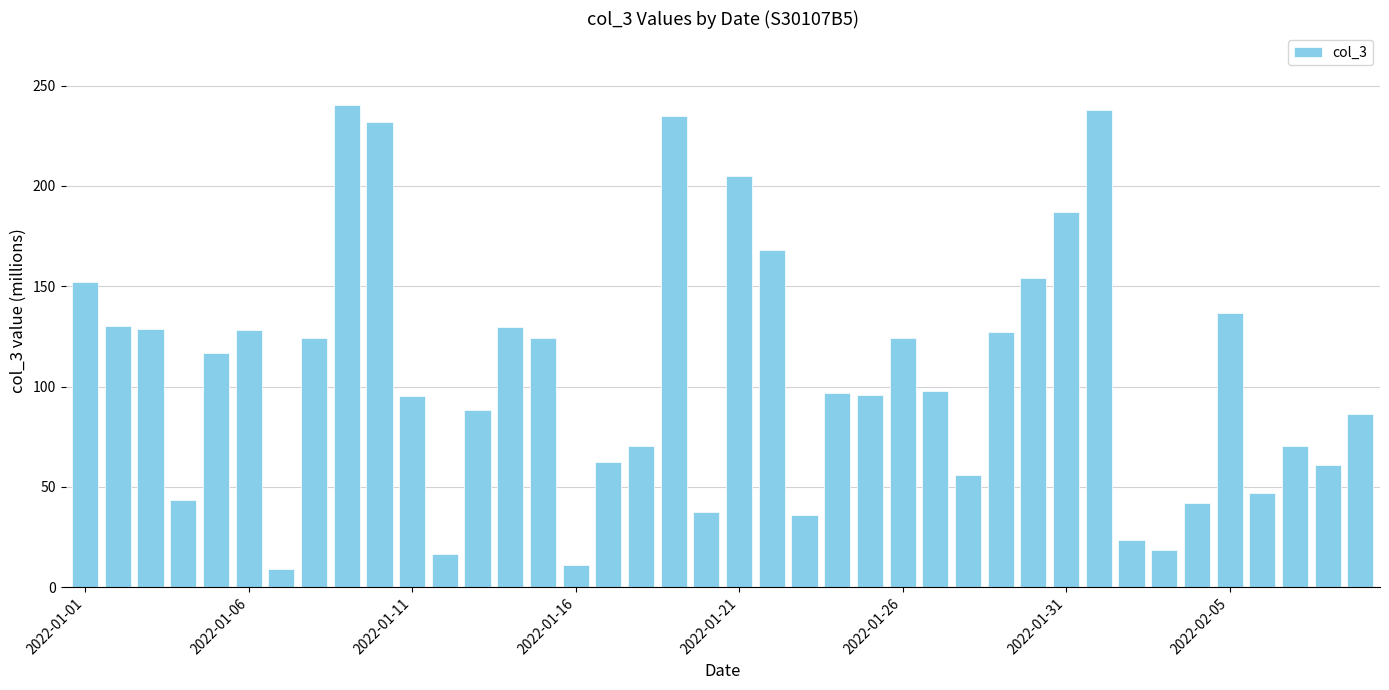

What is the difference between the maximum and minimum values?

231.0